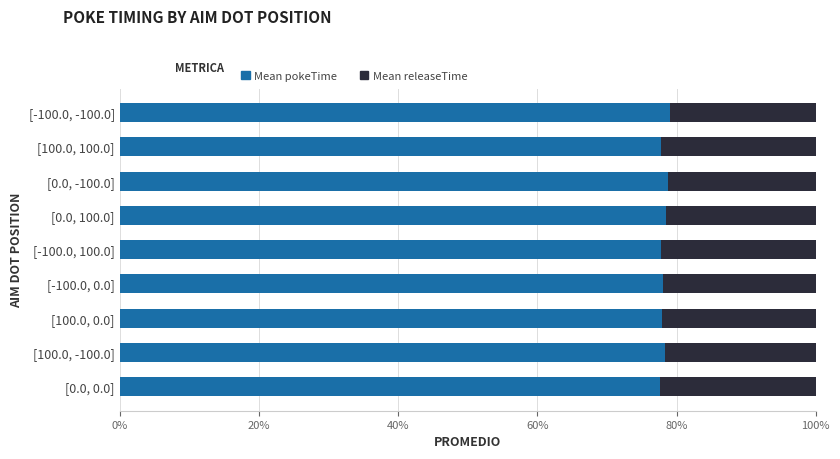

How many groups of bars are there?

9